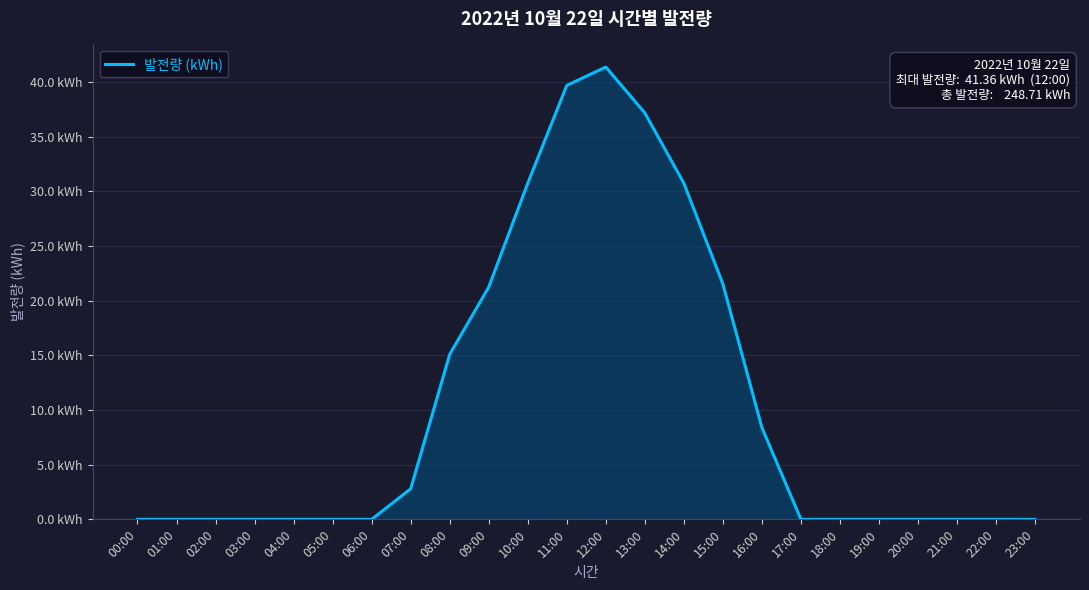

What is the change in value from 14:00 to 20:00?

-30.7